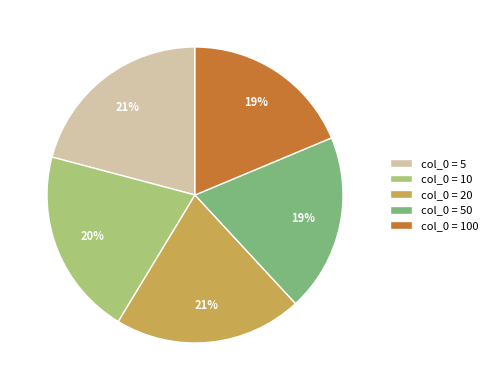

True or false: col_0 = 10 accounts for 7% of the total.

False